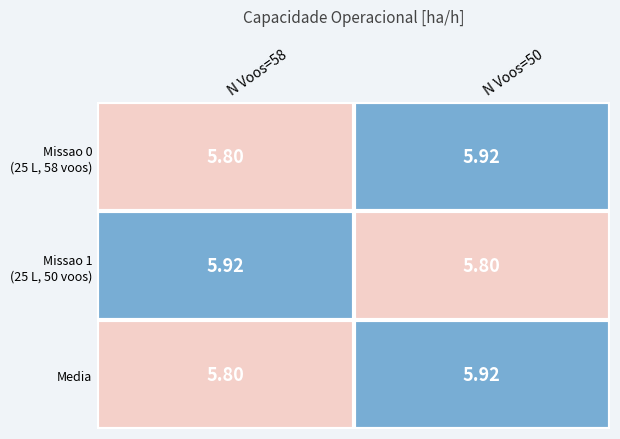

What is the minimum value shown in the chart?

5.8